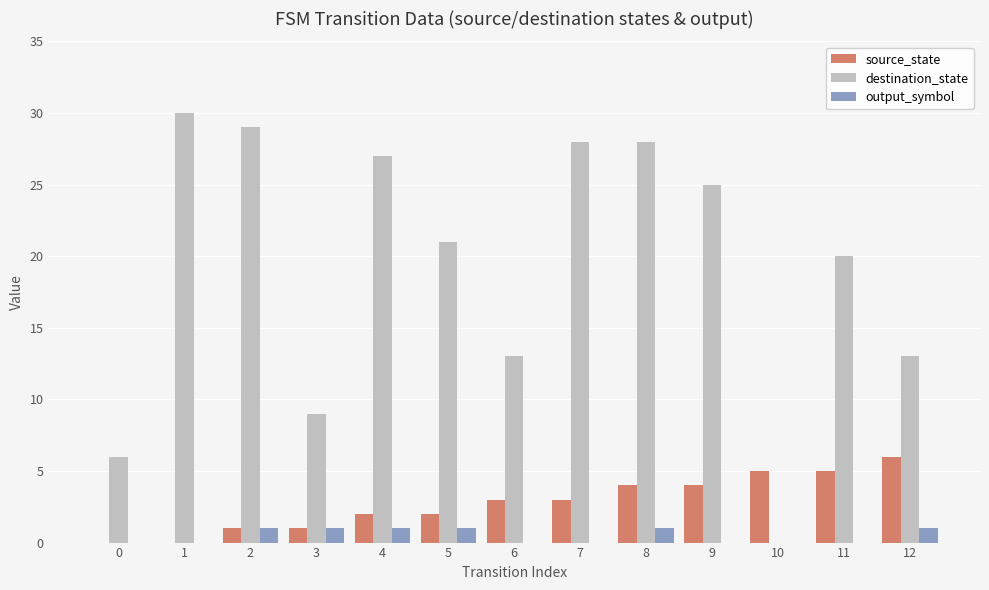

What is the sum of all source_state values?

36